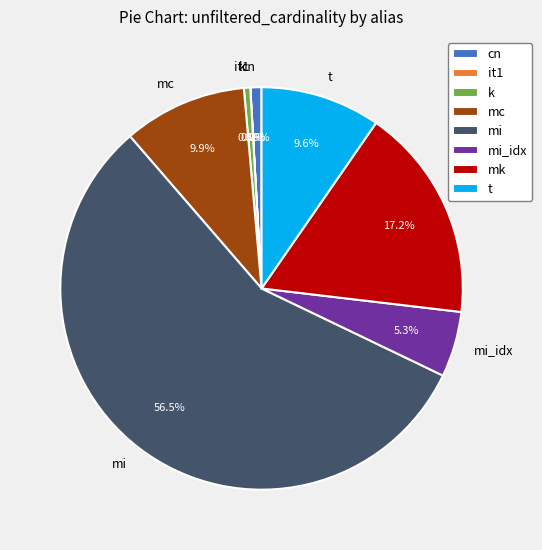

Approximately how many times larger is the value at cn compared to k?

1.8